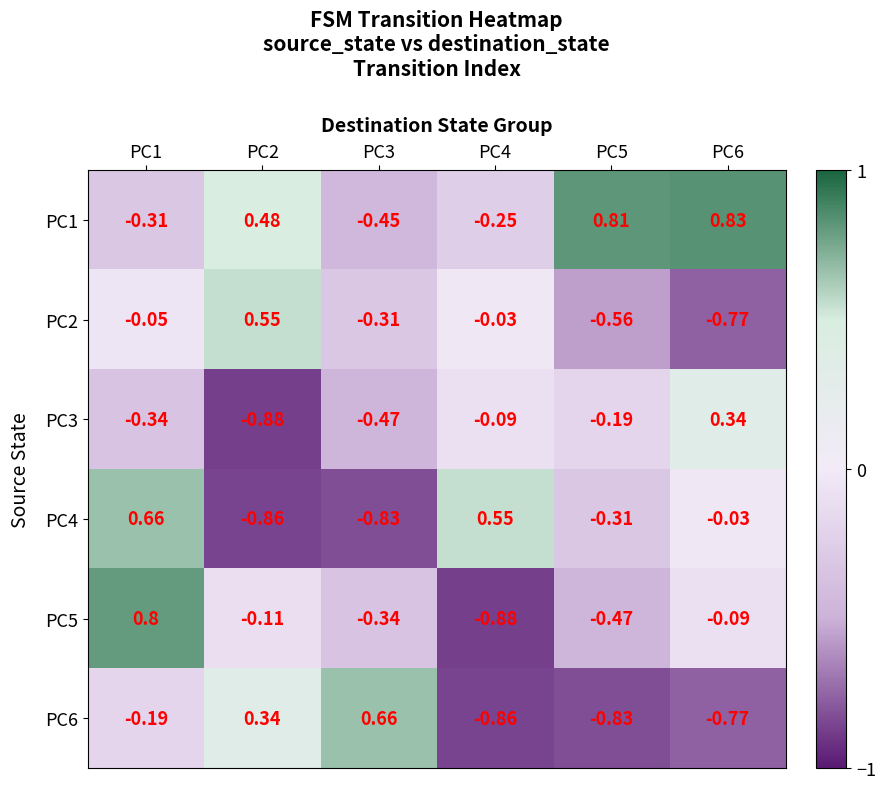

At how many categories does at least one series exceed 0?

6